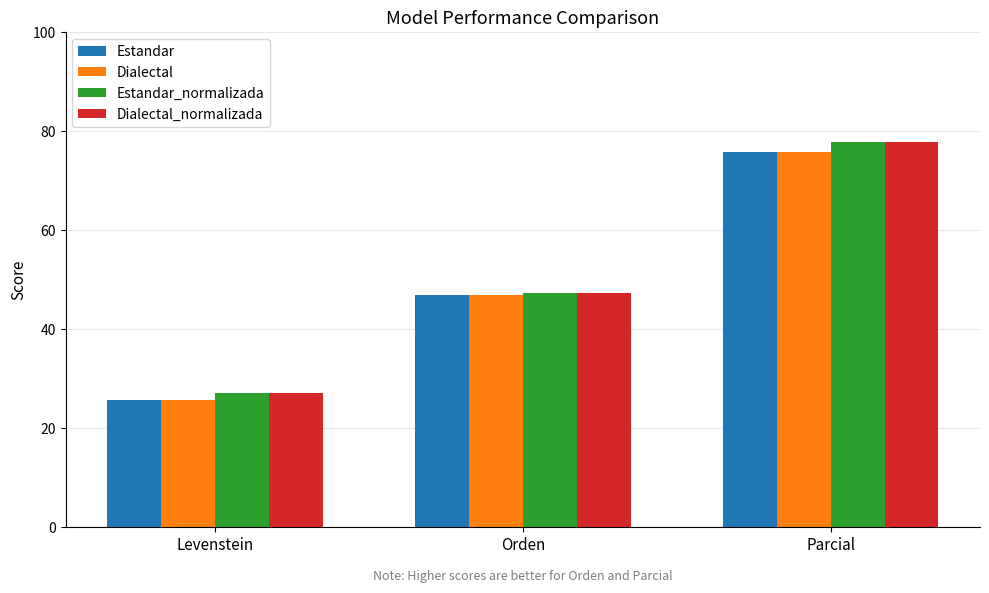

At which label is Dialectal_normalizada closest to 52?

Orden